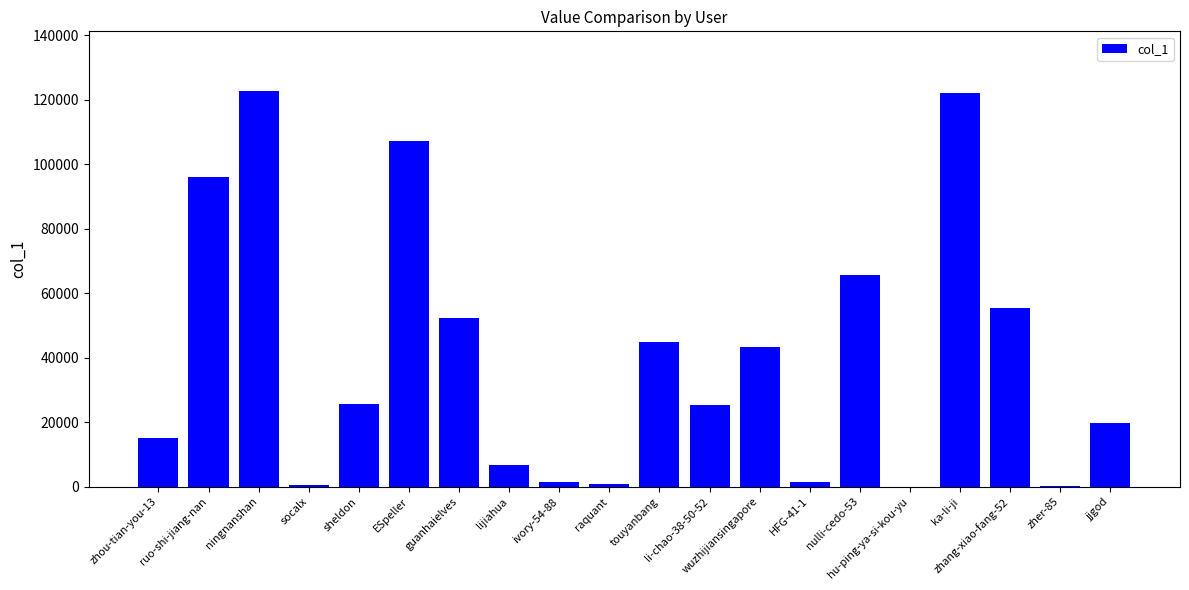

True or false: the data shows 91596 at guanhaielves.

False